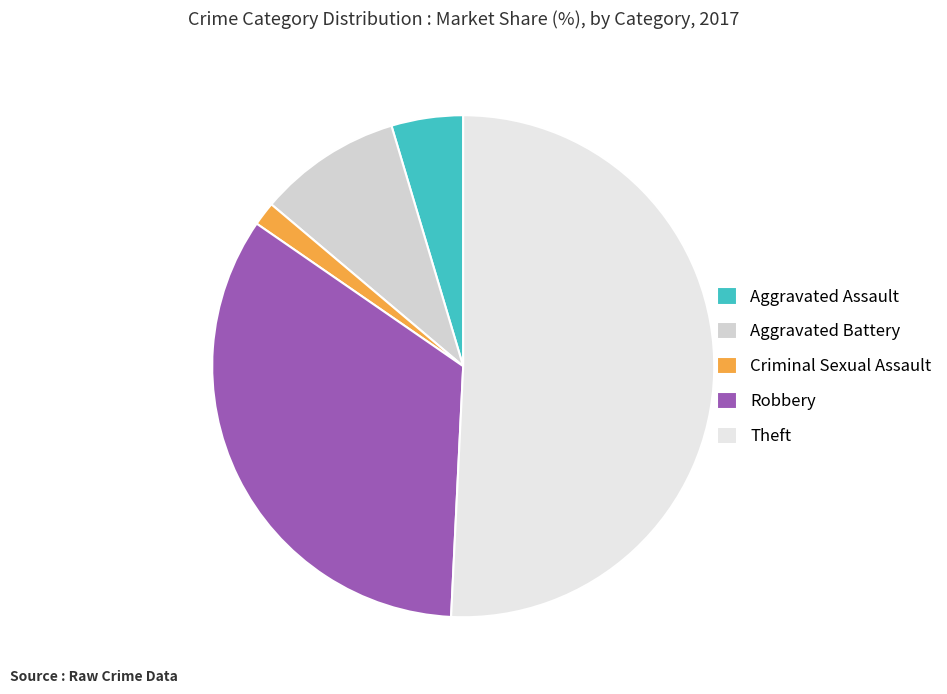

Is it true that Criminal Sexual Assault is 2% of the pie?

True